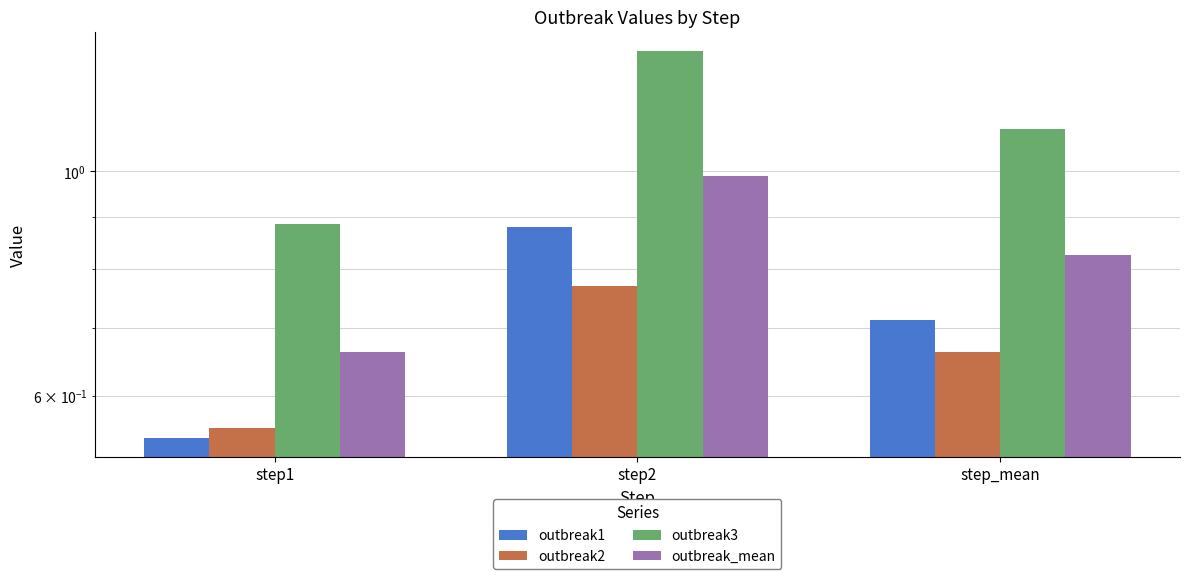

What is the difference between the highest and lowest values at step2?

0.5